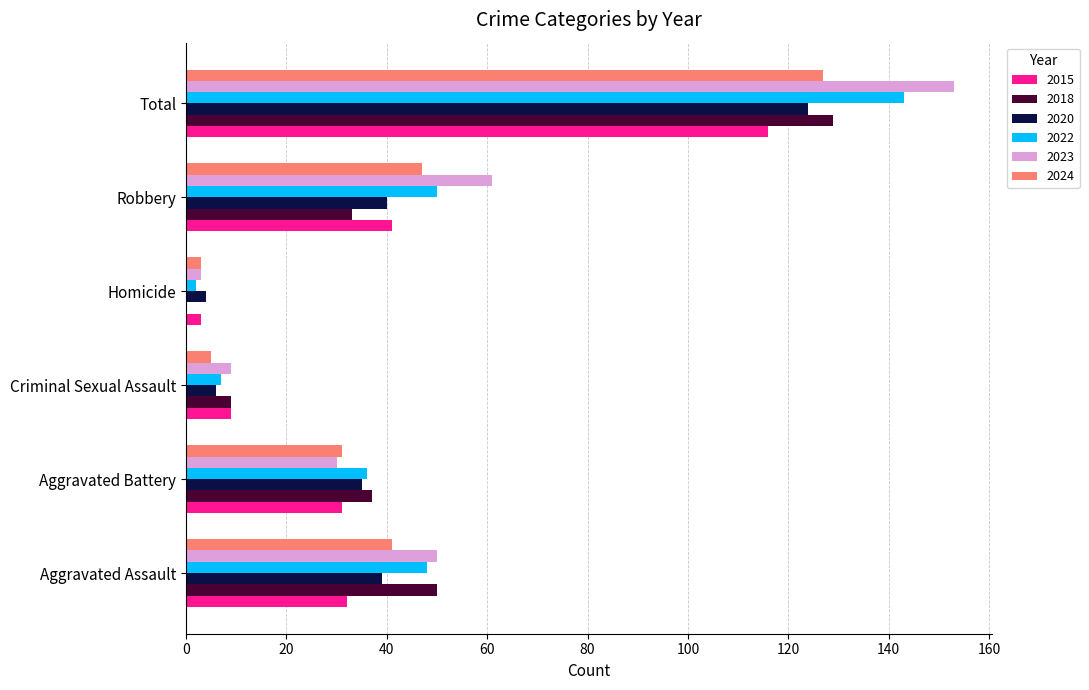

What are all the series names shown in the legend?

2015, 2018, 2020, 2022, 2023, 2024